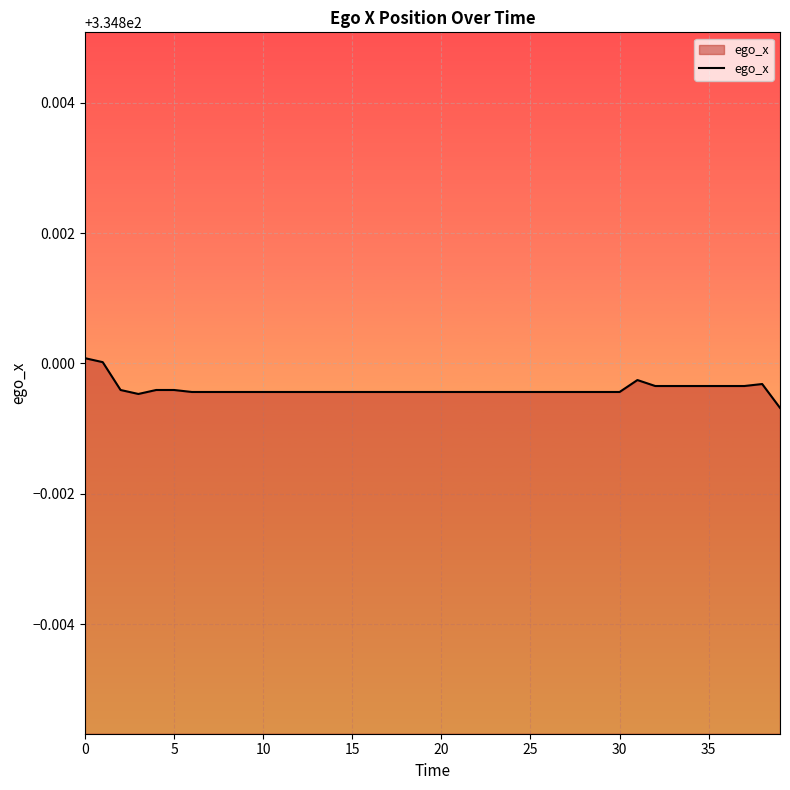

How many lines are shown in the chart?

1